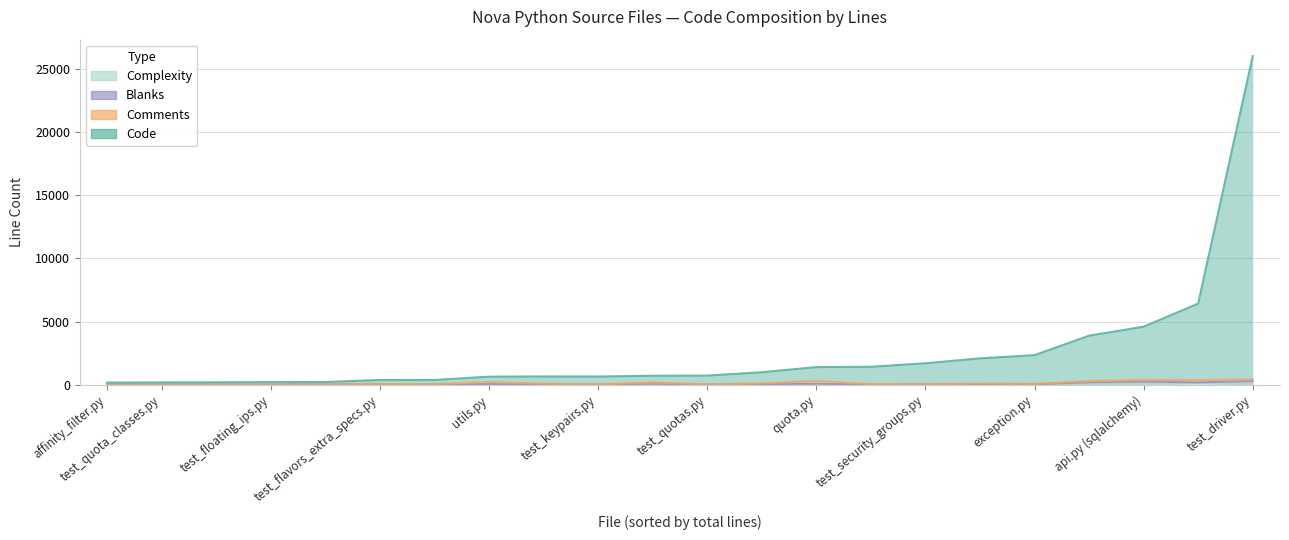

List the series in order of their peak value, highest first.

Code, Blanks, Comments, Complexity